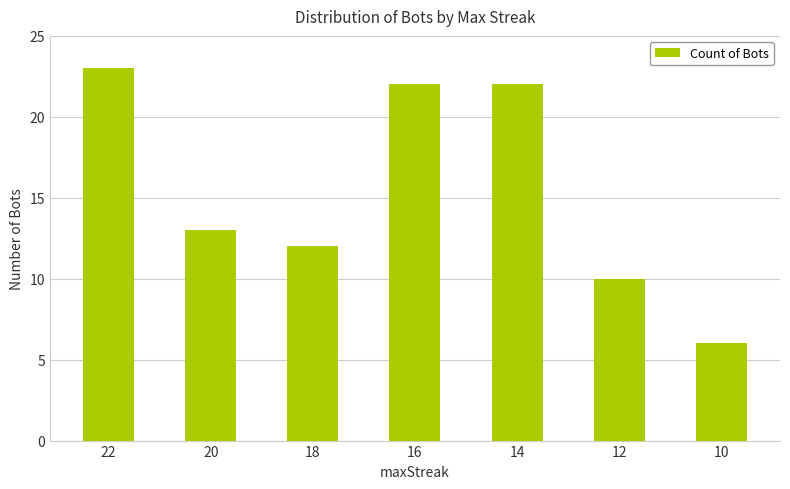

What is the change in value from 18 to 12?

-2